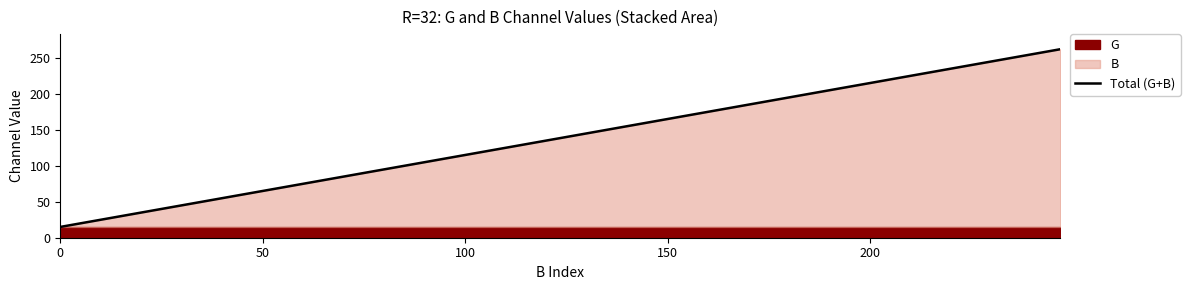

What is the maximum value for Total (G+B)?

262